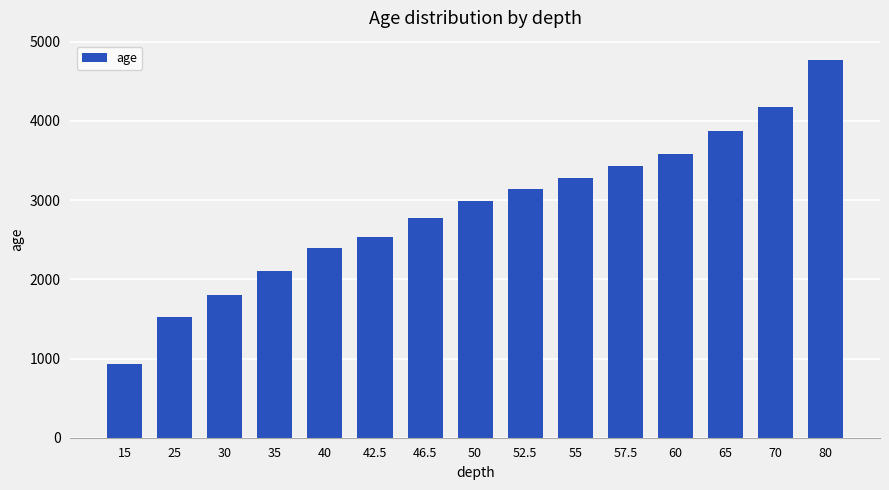

What is the change in value from 15 to 57.5?

+2499